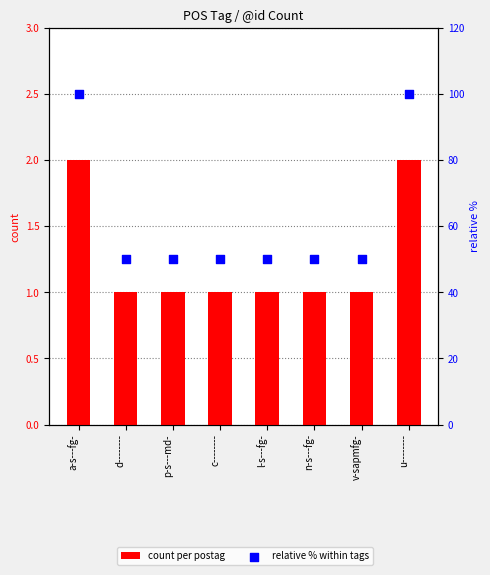

What is the total value across all series at d--------?

51